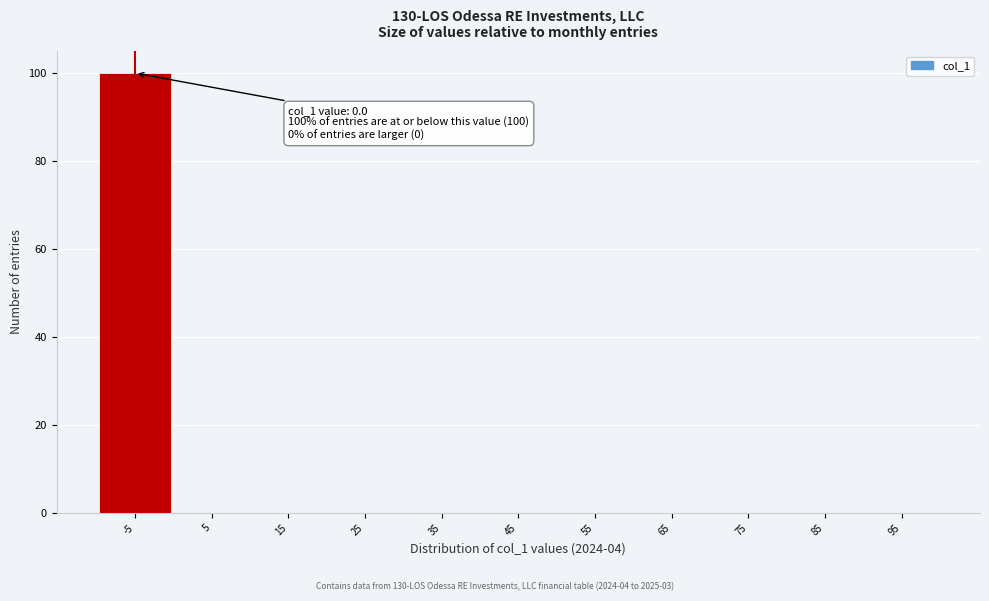

Reading right to left, what are all the values shown in this chart?

95=0	85=0	75=0	65=0	55=0	45=0	35=0	25=0	15=0	5=0	-5=100